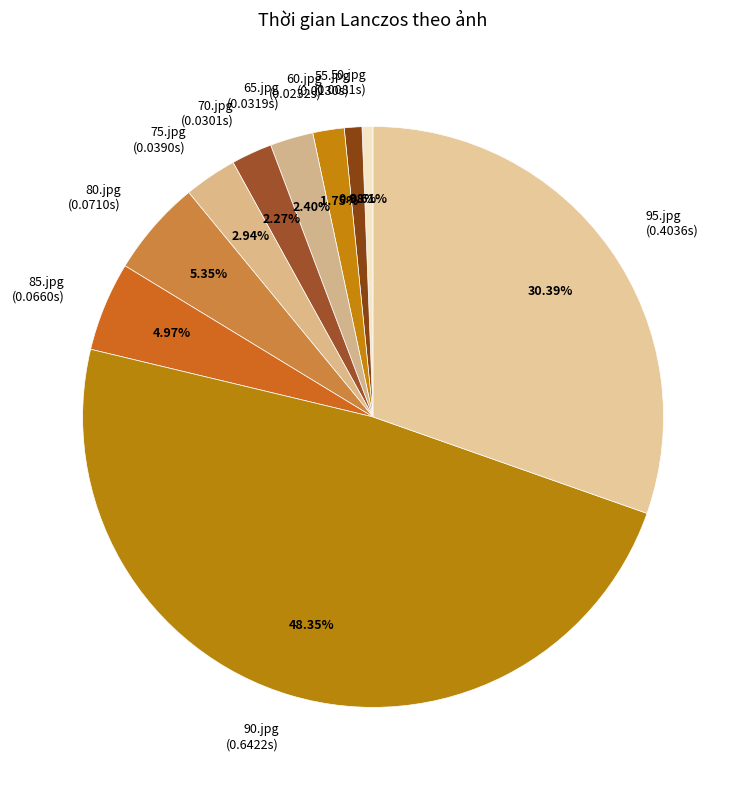

True or false: 80.jpg accounts for 18% of the total.

False